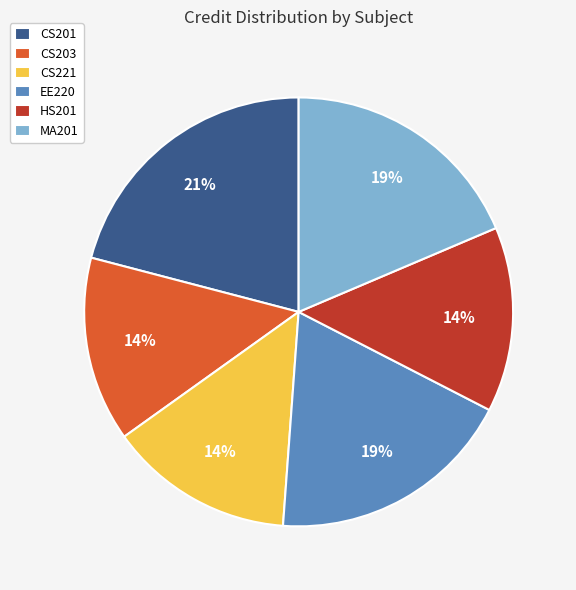

To the nearest percent, what is the difference between the MA201 and HS201 slice percentages?

5%